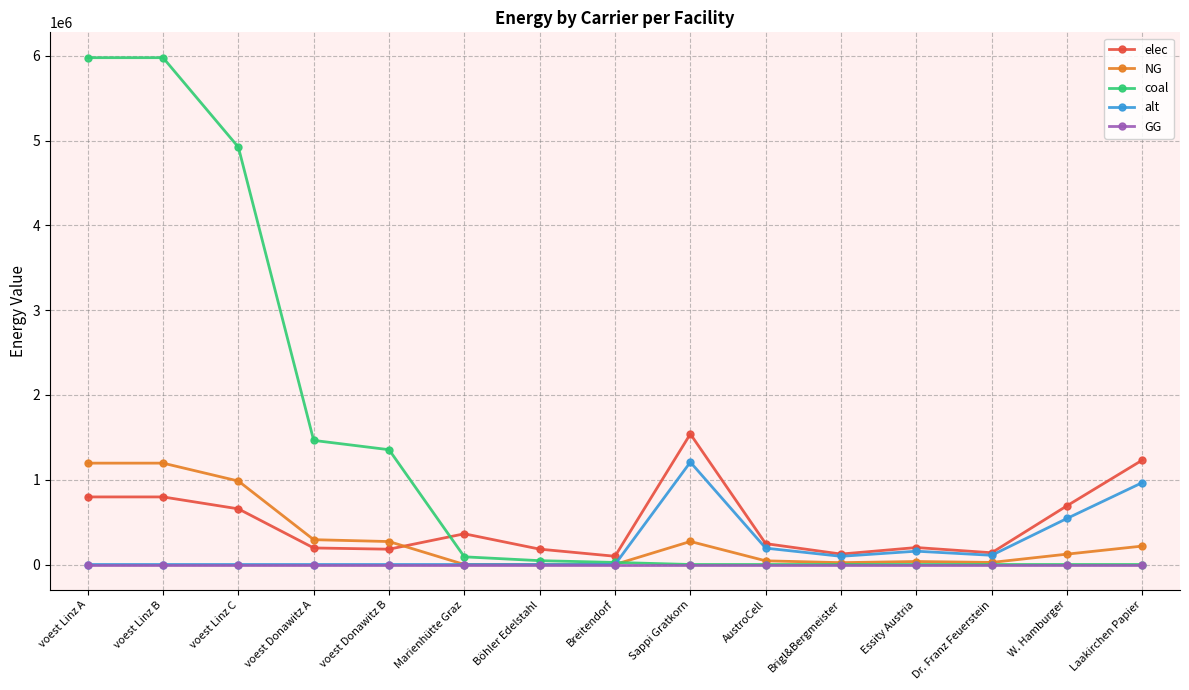

True or false: elec has more than 0 points higher than both neighbors.

True